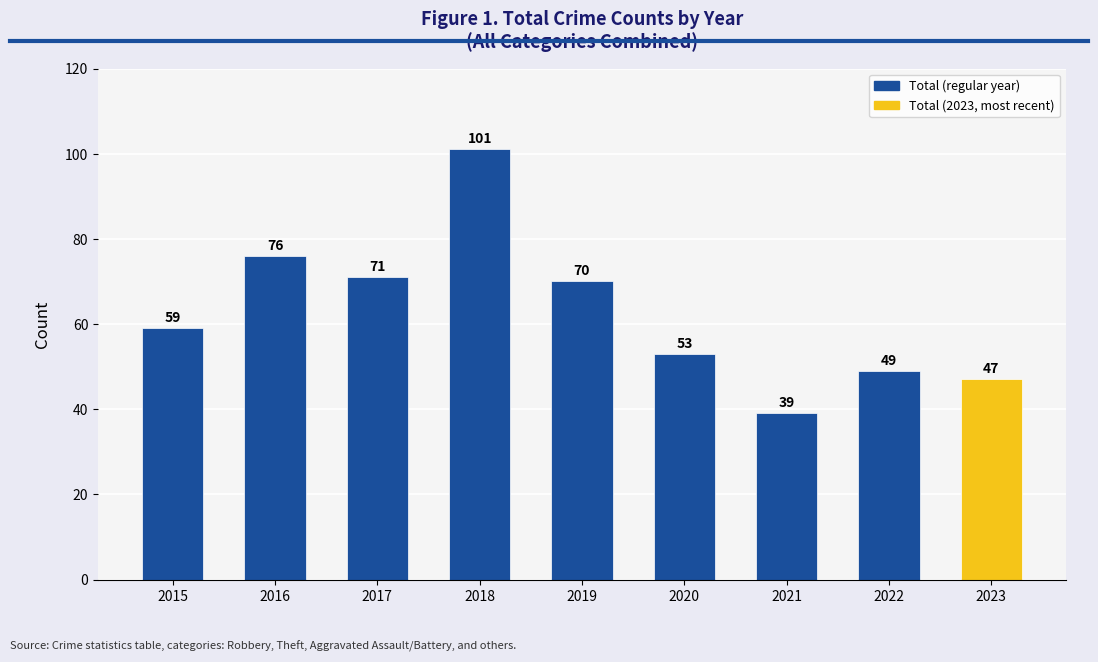

The value at 2023 is 74. True or false?

False